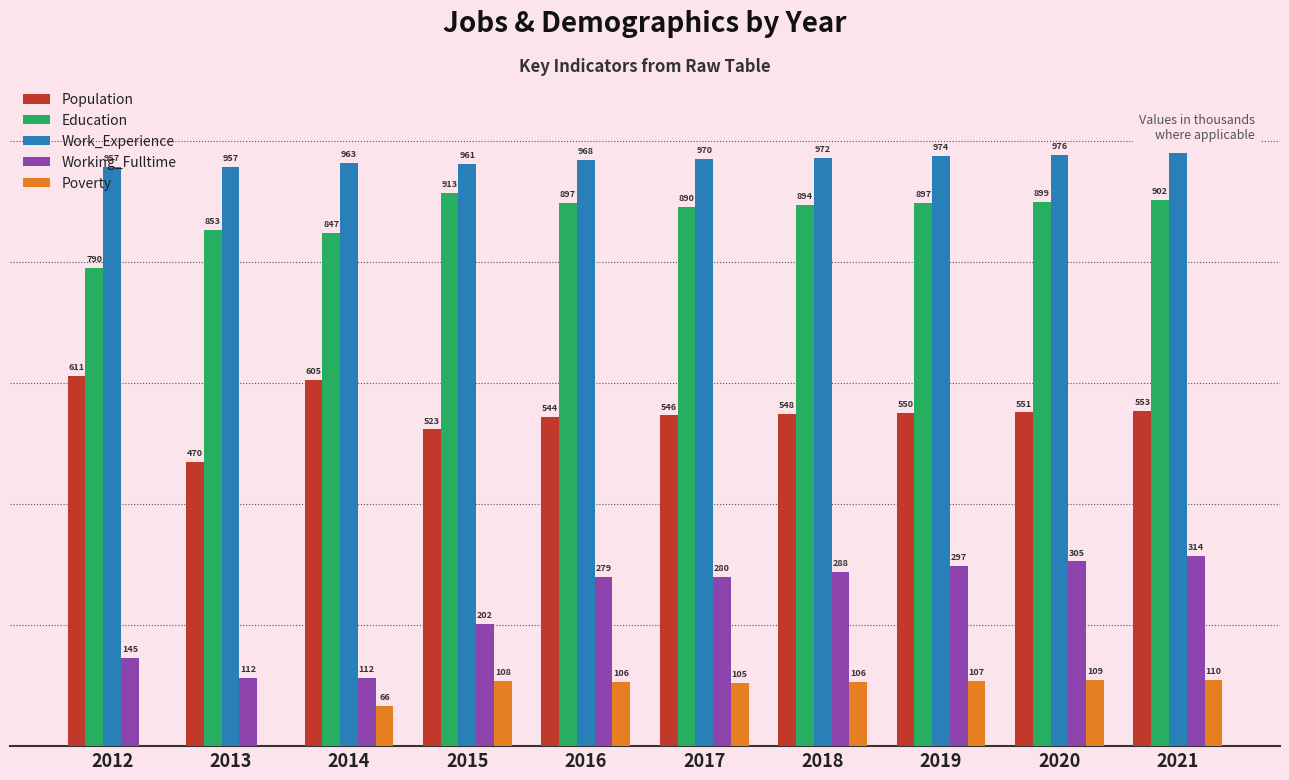

Which series has the largest total across all categories?

Work_Experience